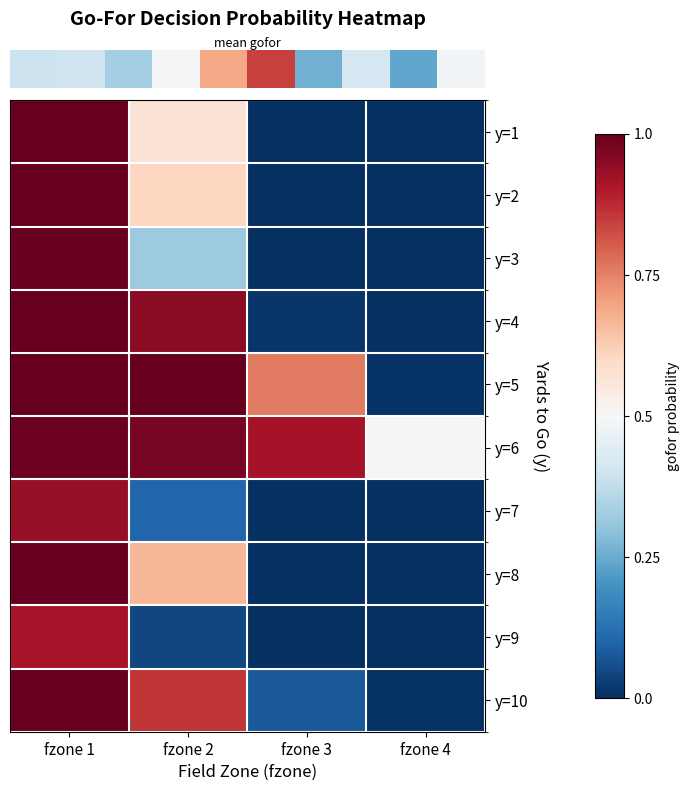

What is the total value across all series at fzone 2?

6.1